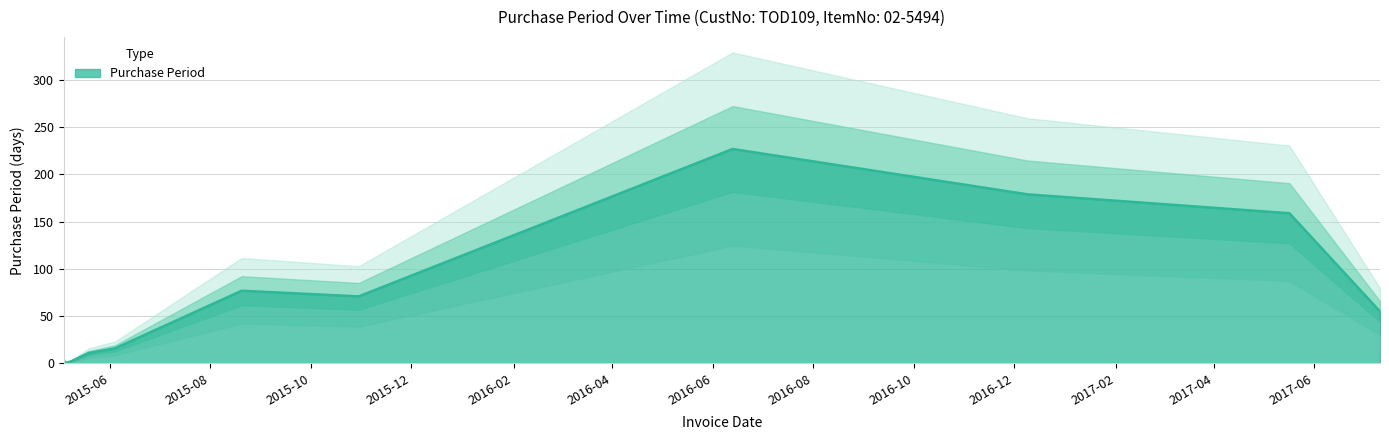

What is the maximum value for Purchase Period?

227